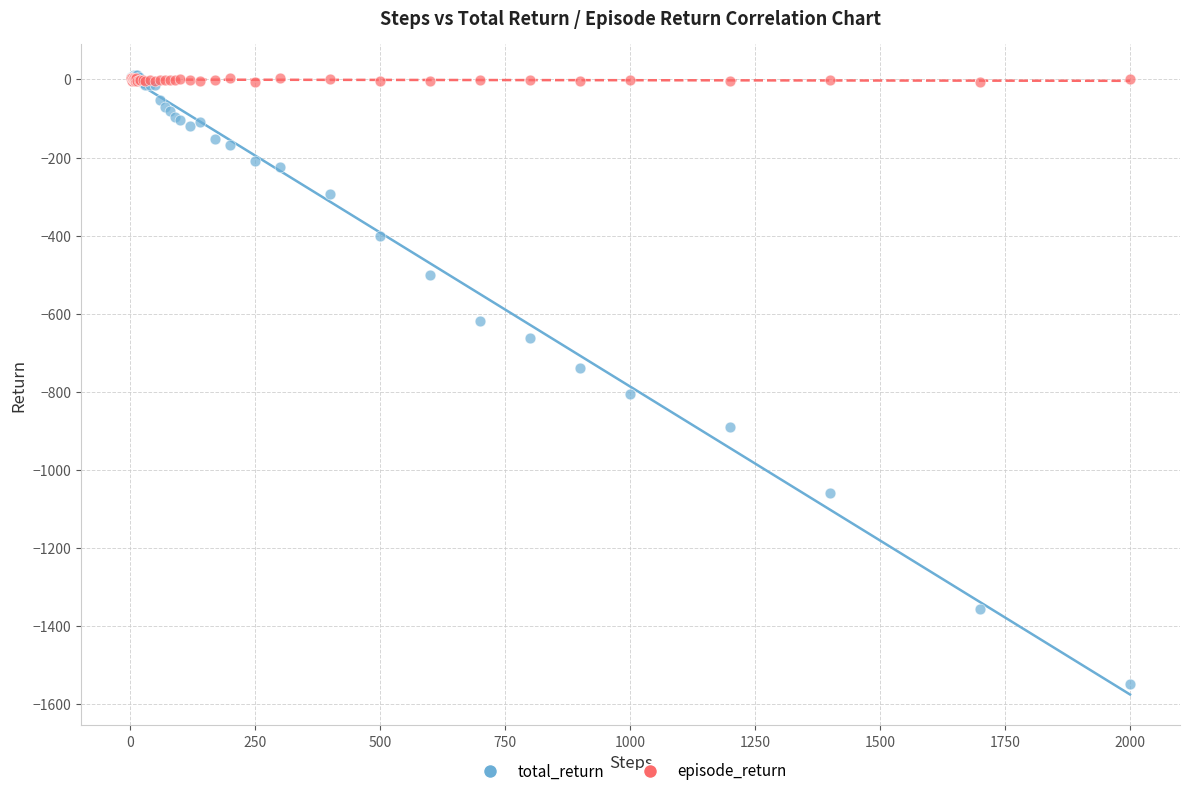

Which series contains the lowest Y value?

total_return